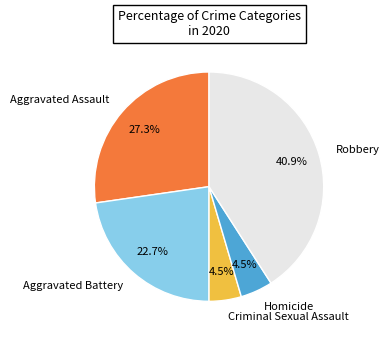

How many slices are in this pie chart?

5